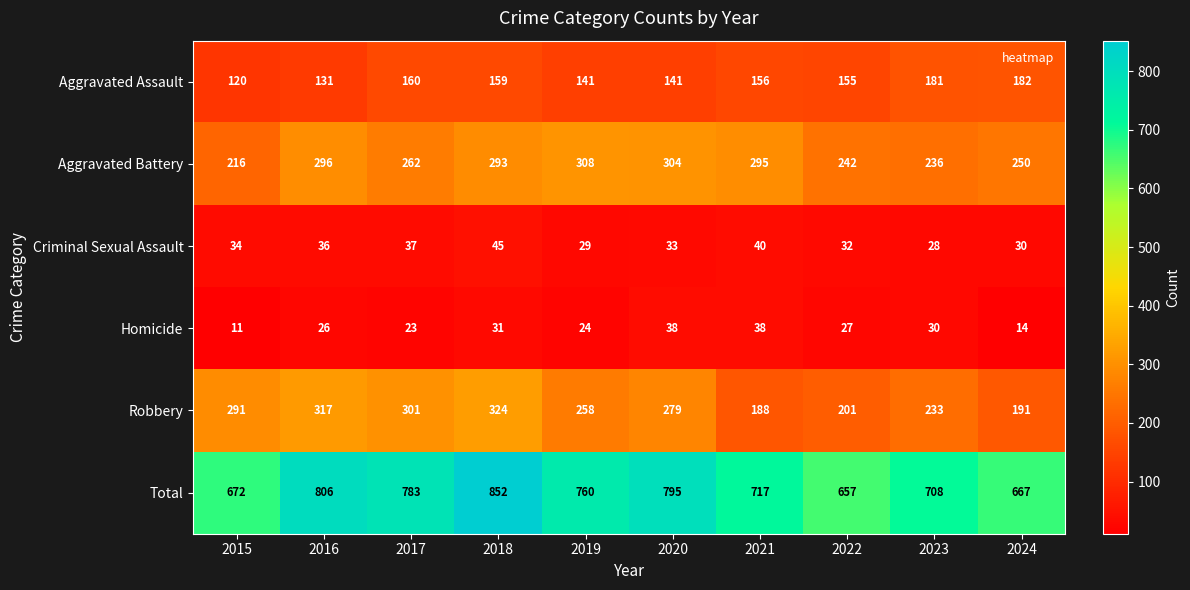

The value of Criminal Sexual Assault at 2022 is 32. True or false?

True